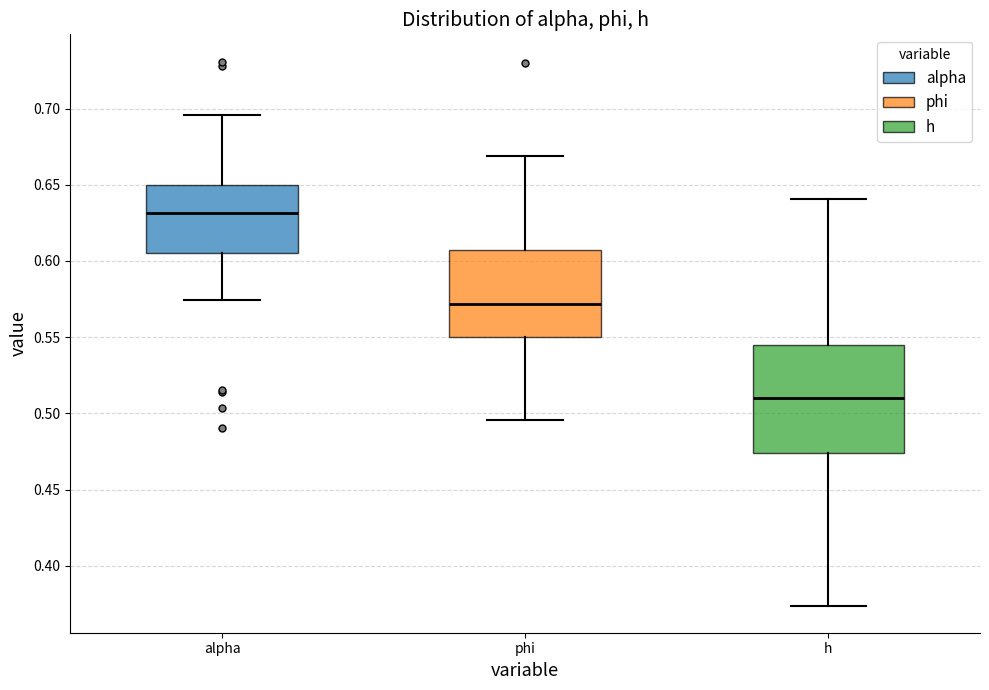

Reading left to right, transcribe this box plot: for each box, give where its median line is, the range the box spans, and where its two whiskers end, as read against the y-axis. The values are not printed on the chart, so give them approximately, as read against the axis.

alpha: median 0.630, box 0.605 to 0.650, whiskers 0.575 to 0.695
phi: median 0.570, box 0.550 to 0.605, whiskers 0.495 to 0.670
h: median 0.510, box 0.475 to 0.545, whiskers 0.375 to 0.640